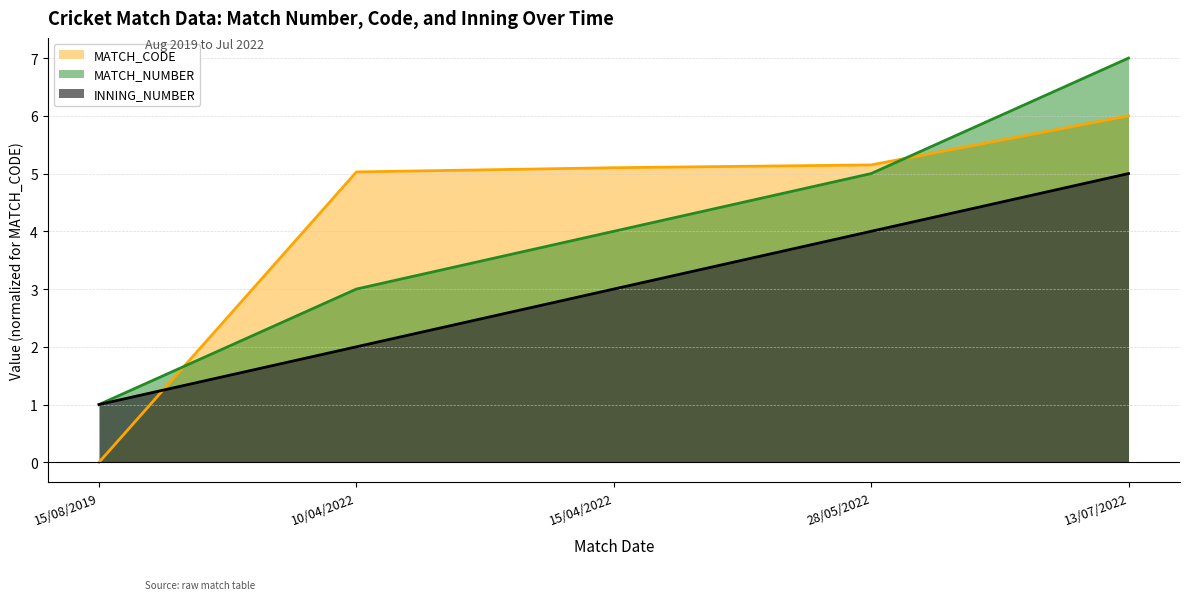

List the series in order of their overall mean, highest first.

MATCH_CODE, MATCH_NUMBER, INNING_NUMBER